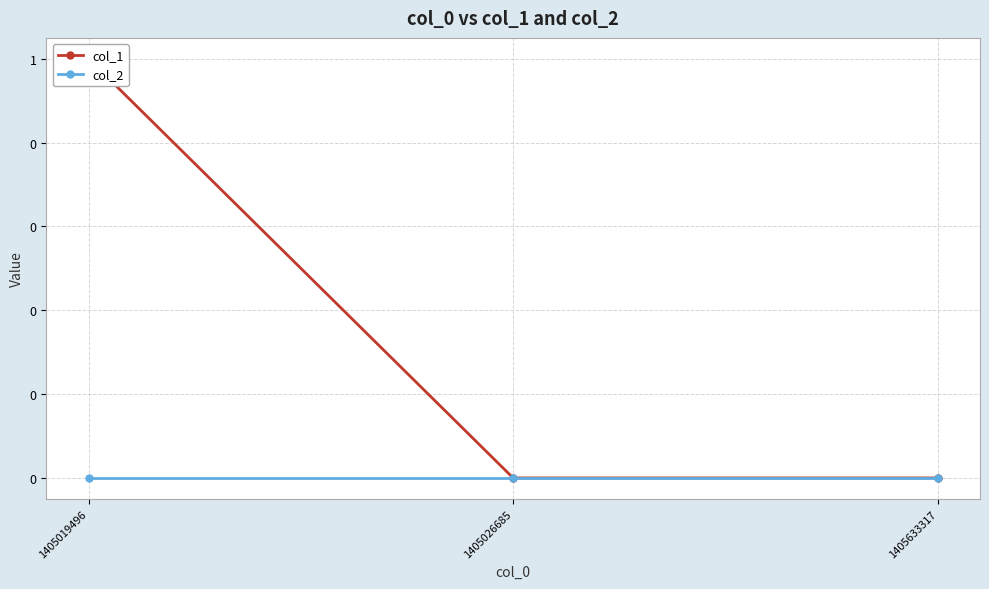

List the series in order of their peak value, highest first.

col_1, col_2